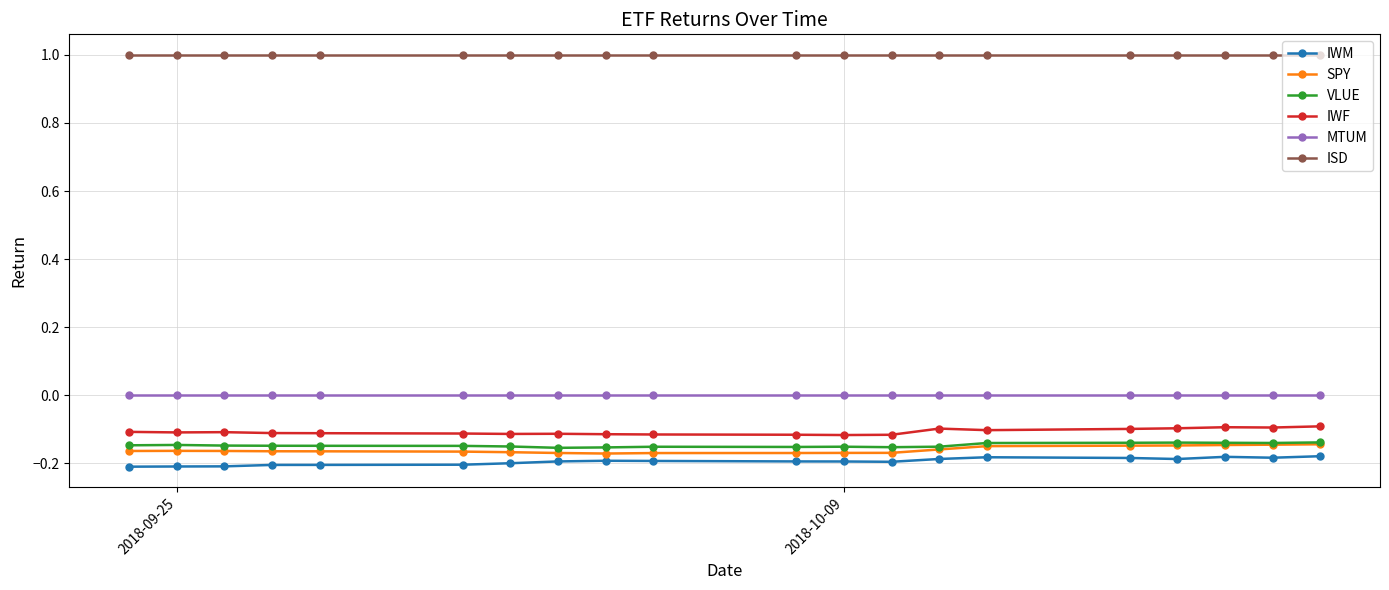

True or false: IWM has more than 2 interior local peaks.

True